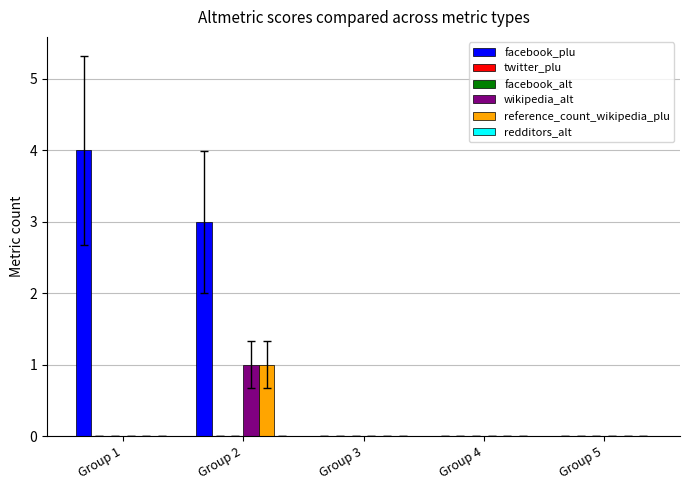

Which series has the largest range (max minus min)?

facebook_plu